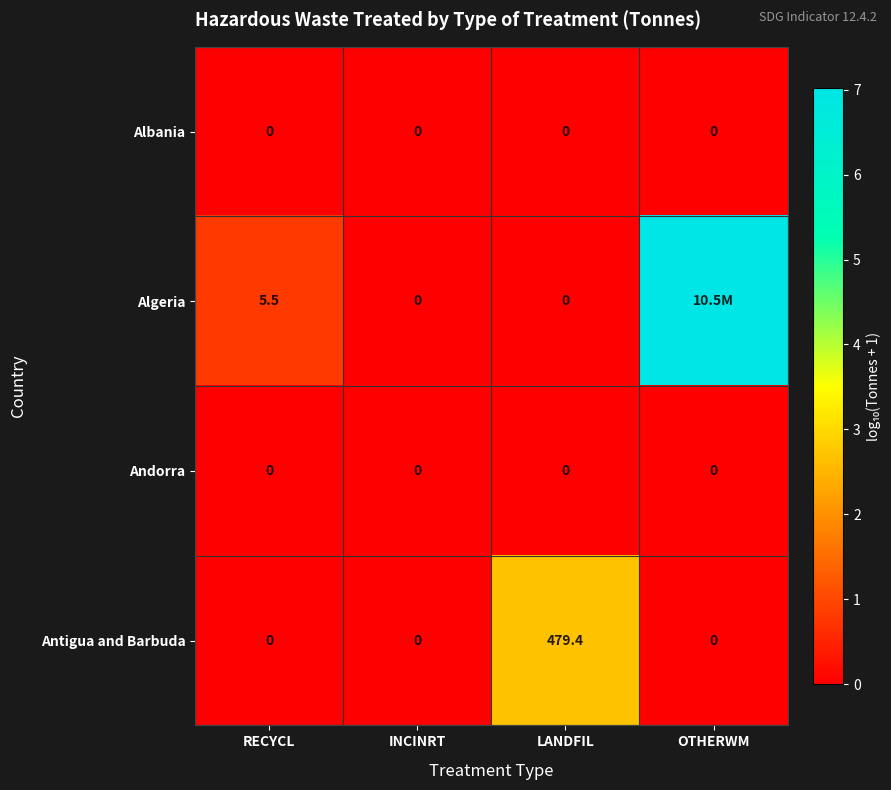

At RECYCL, list the series in order from largest to smallest.

Algeria, Albania, Andorra, Antigua and Barbuda